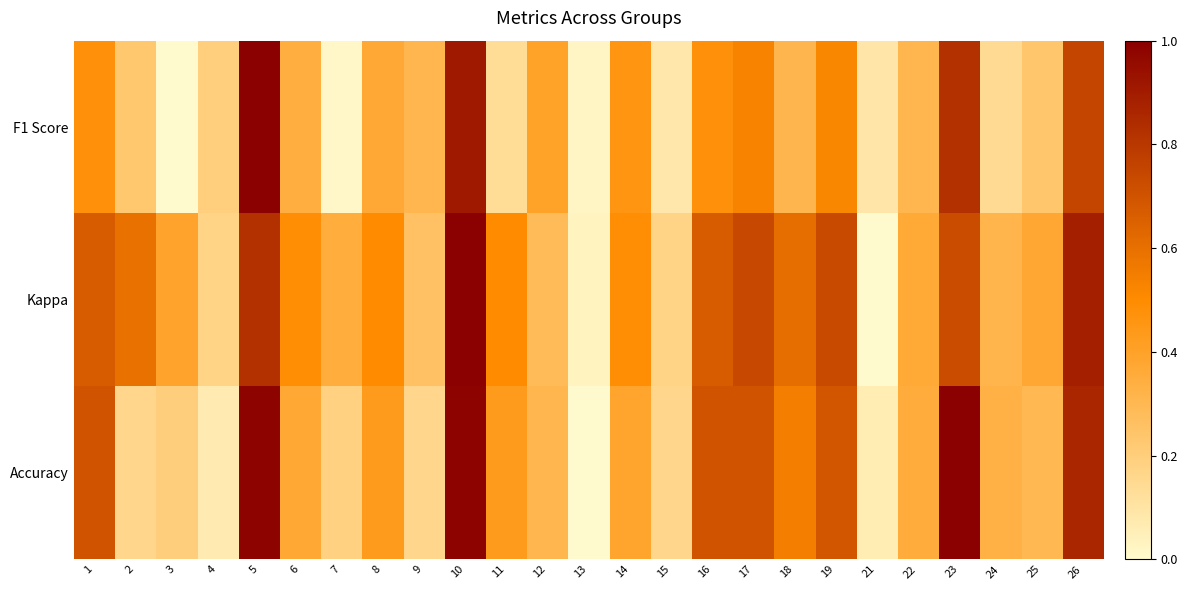

Reading left to right, what are all the values shown in this chart?

F1 Score: 1=0.5	2=0.2	3=0.0	4=0.2	5=1.0	6=0.3	7=0.0	8=0.4	9=0.3	10=0.9	11=0.1	12=0.4	13=0.0	14=0.5	15=0.1	16=0.5	17=0.5	18=0.3	19=0.5	21=0.1	22=0.3	23=0.8	24=0.1	25=0.2	26=0.8
Kappa: 1=0.7	2=0.6	3=0.4	4=0.2	5=0.8	6=0.5	7=0.3	8=0.5	9=0.3	10=1.0	11=0.5	12=0.3	13=0.0	14=0.5	15=0.2	16=0.7	17=0.7	18=0.6	19=0.7	21=0.0	22=0.4	23=0.7	24=0.3	25=0.4	26=0.9
Accuracy: 1=0.7	2=0.2	3=0.2	4=0.1	5=1.0	6=0.4	7=0.2	8=0.4	9=0.2	10=1.0	11=0.4	12=0.3	13=0.0	14=0.4	15=0.2	16=0.7	17=0.7	18=0.5	19=0.7	21=0.1	22=0.4	23=1.0	24=0.3	25=0.3	26=0.9